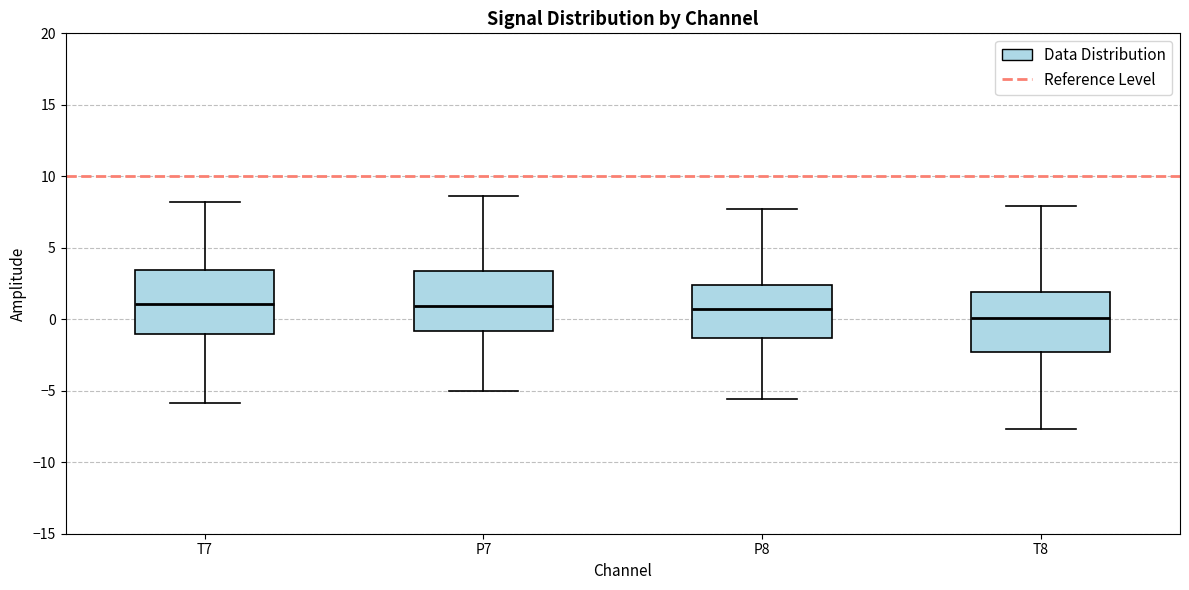

Which box has the lowest median line?

T8